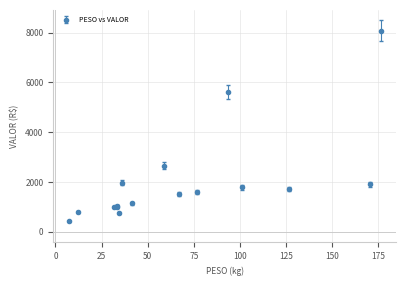

What is the smallest value displayed?

431.8